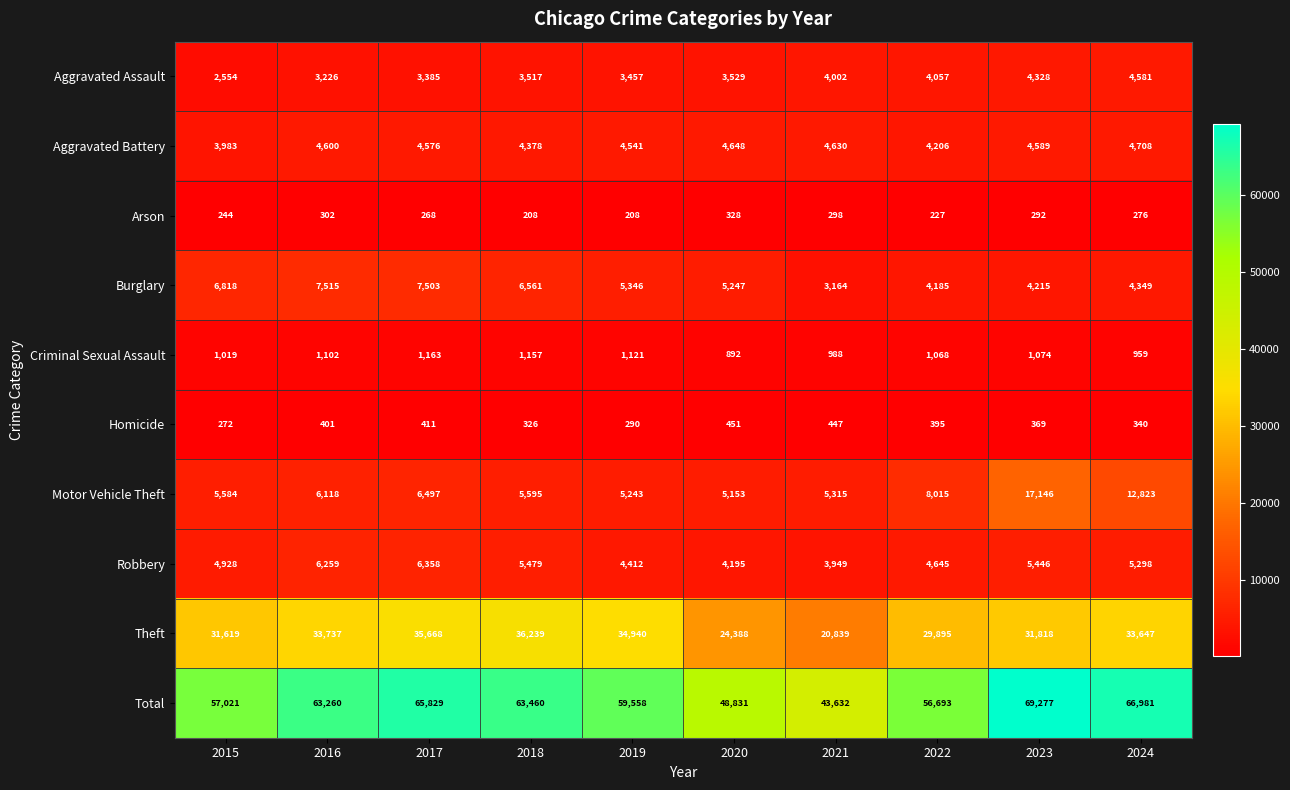

How many distinct data groups are displayed?

10